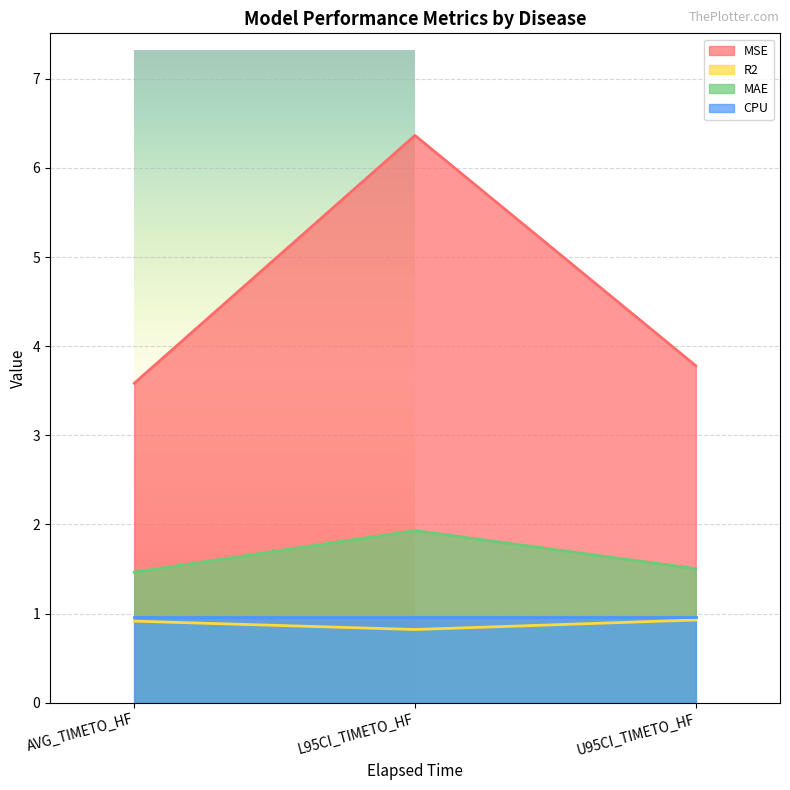

Rank the categories by MSE value from lowest to highest.

AVG_TIMETO_HF, U95CI_TIMETO_HF, L95CI_TIMETO_HF